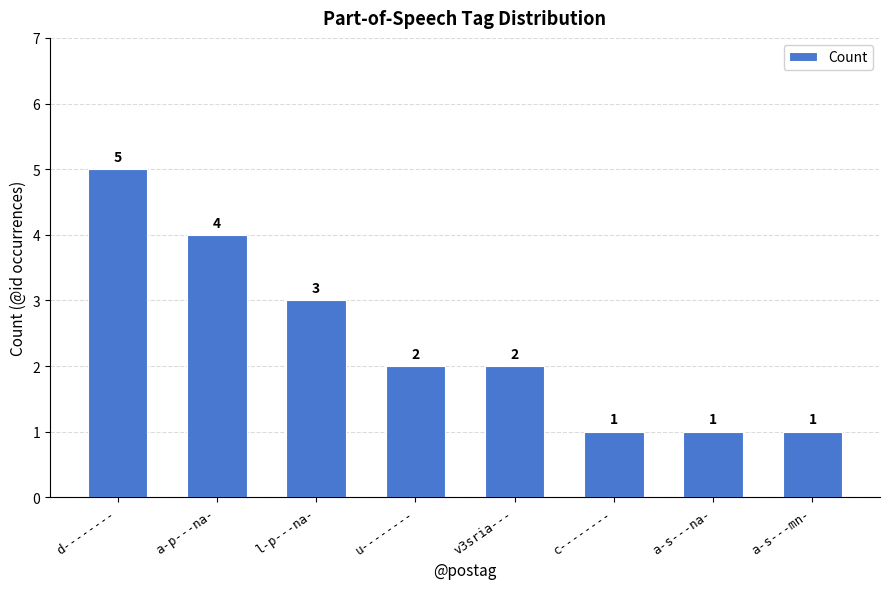

Count the number of categories in the chart.

8